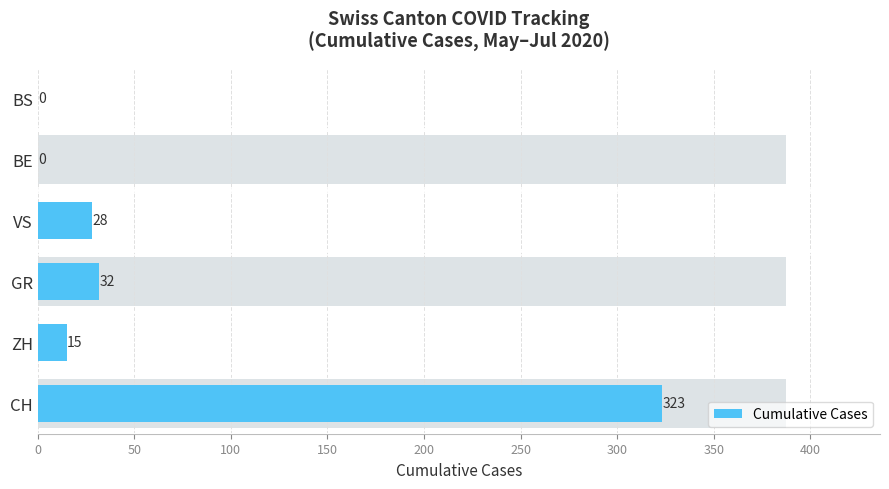

What is the sum of all values?

398